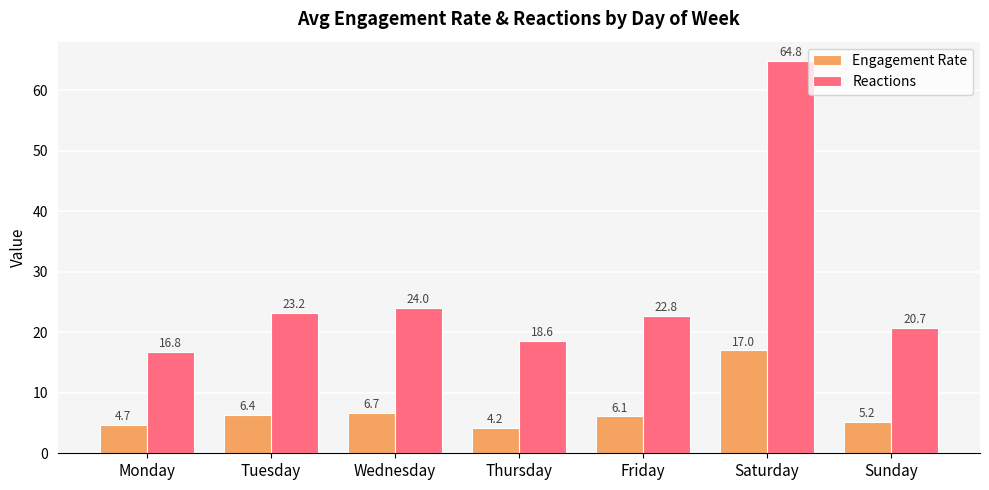

Count the number of data series in this chart.

2